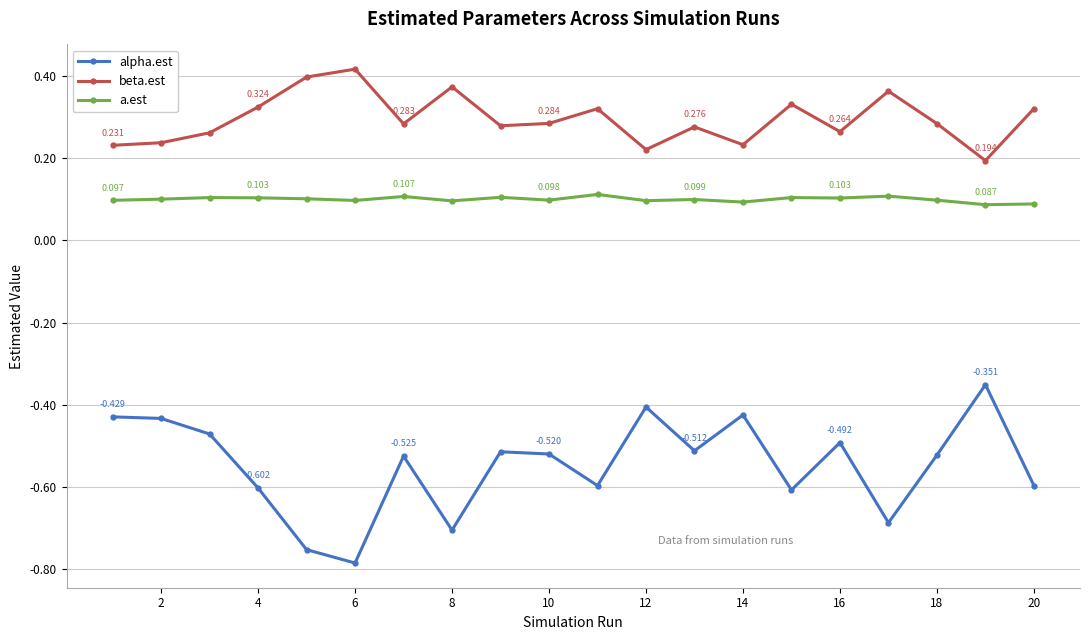

True or false: beta.est has more than 2 interior local peaks.

True